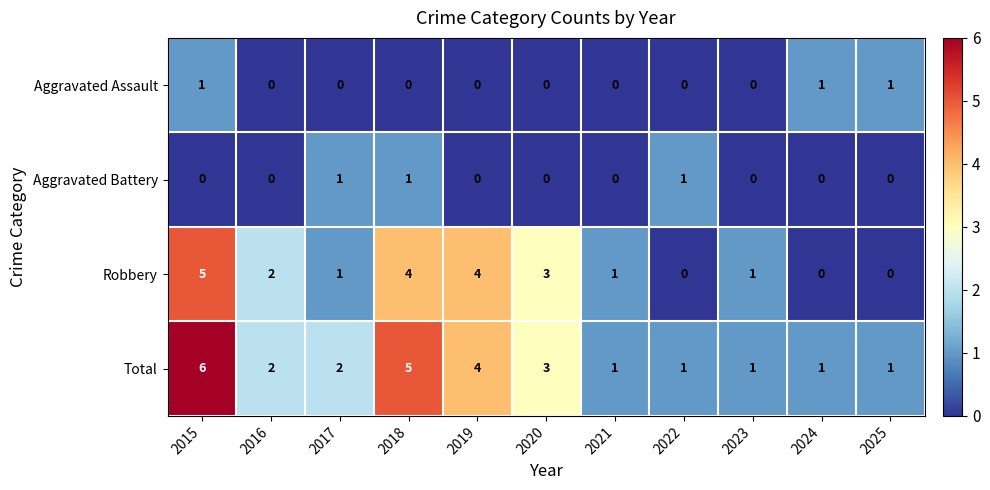

What is the spread (max minus min) of values at 2018?

5